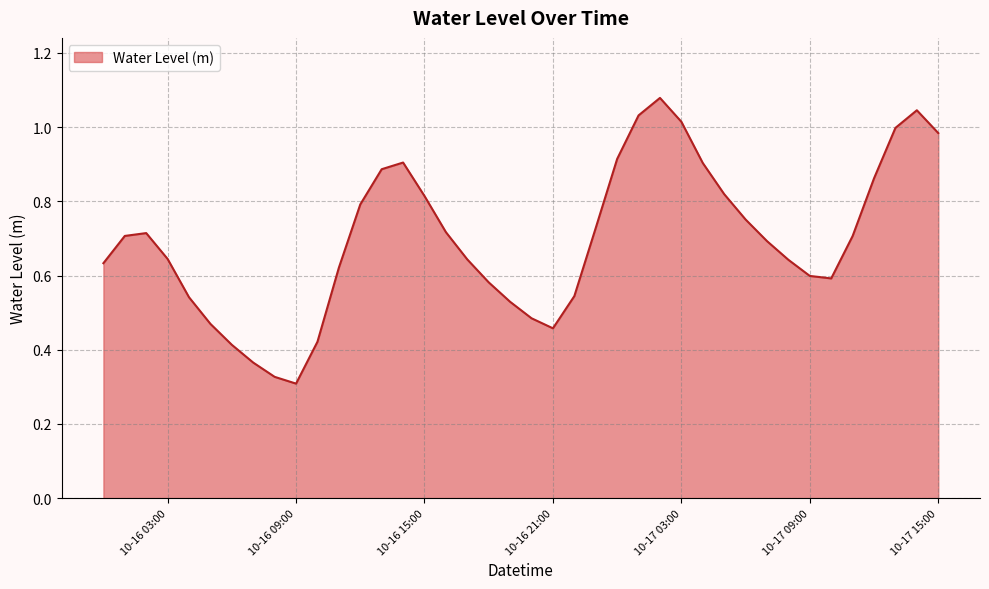

Is this an area chart (filled region under the line)?

Yes